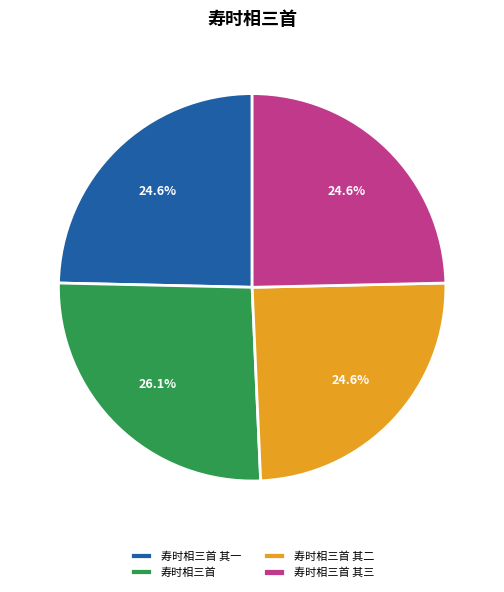

Is there a majority slice in this chart?

No